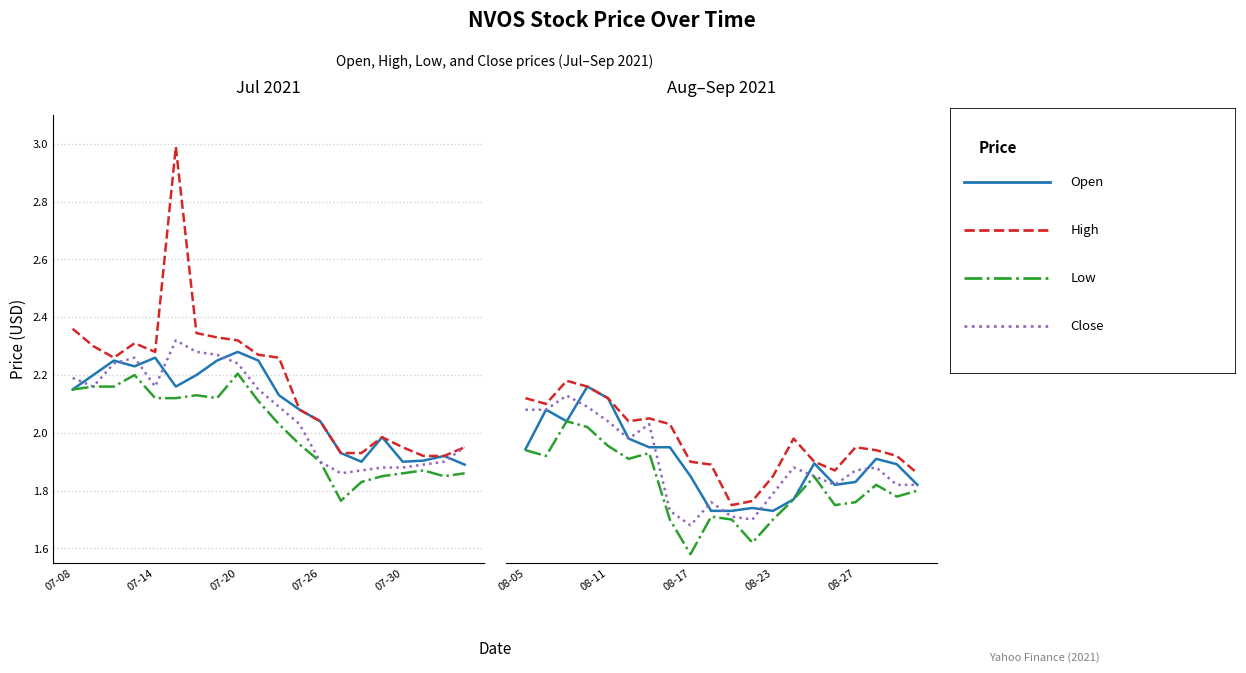

In low, how many points are lower than both neighbors (excluding endpoints)?

6